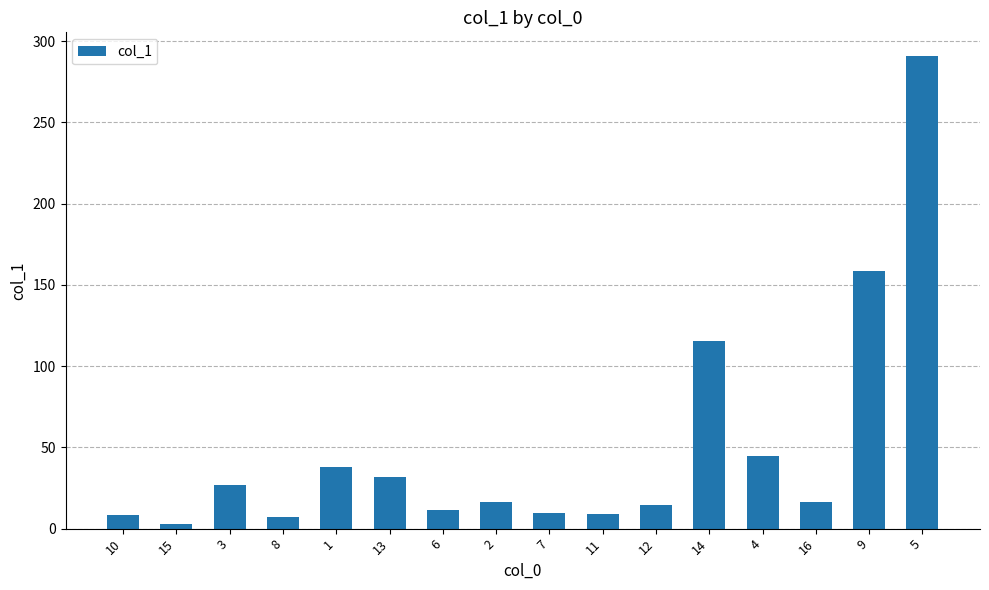

What is the maximum value shown in the chart?

290.9